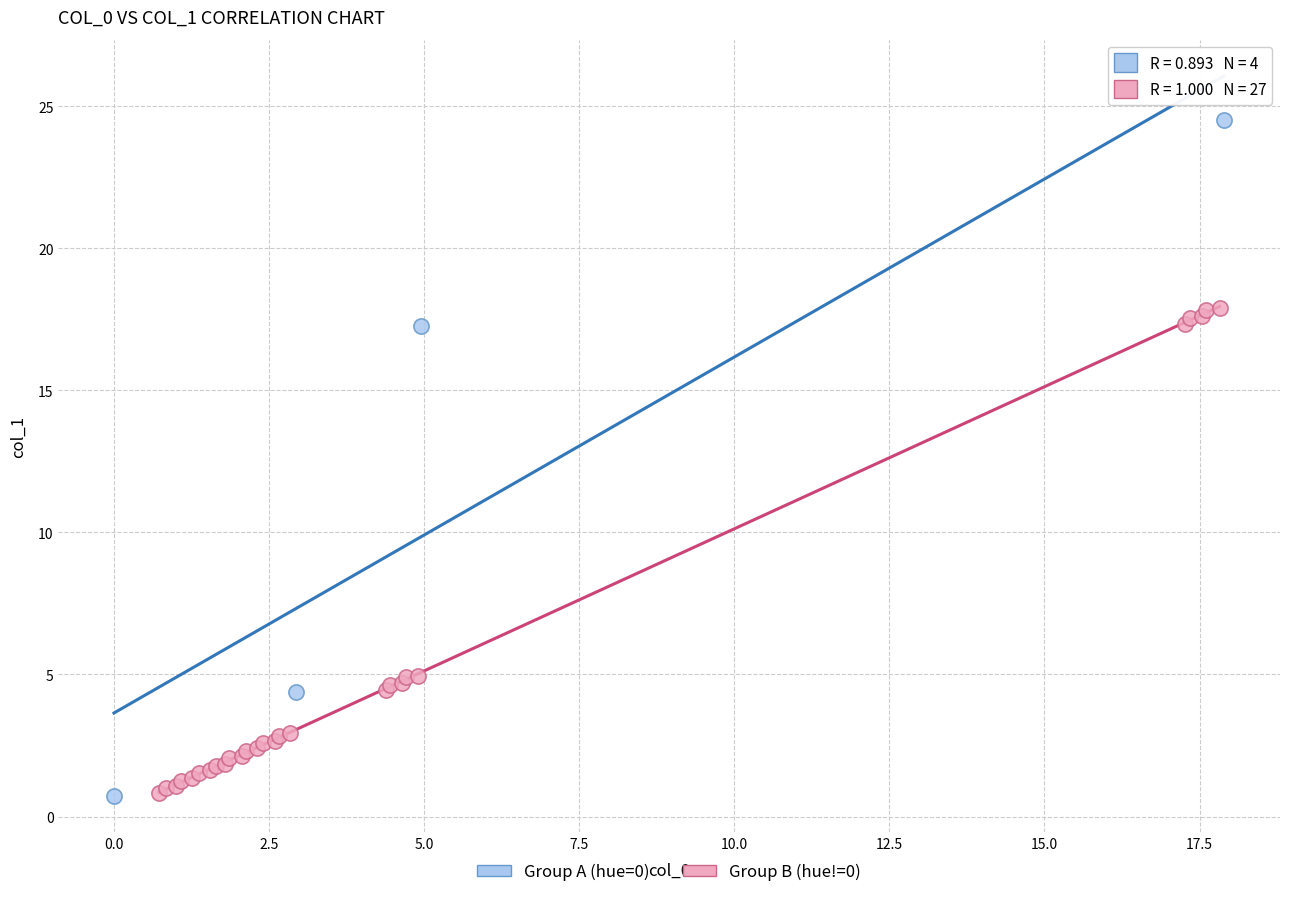

Which series has the largest Y range (max minus min)?

Group A (hue=0)